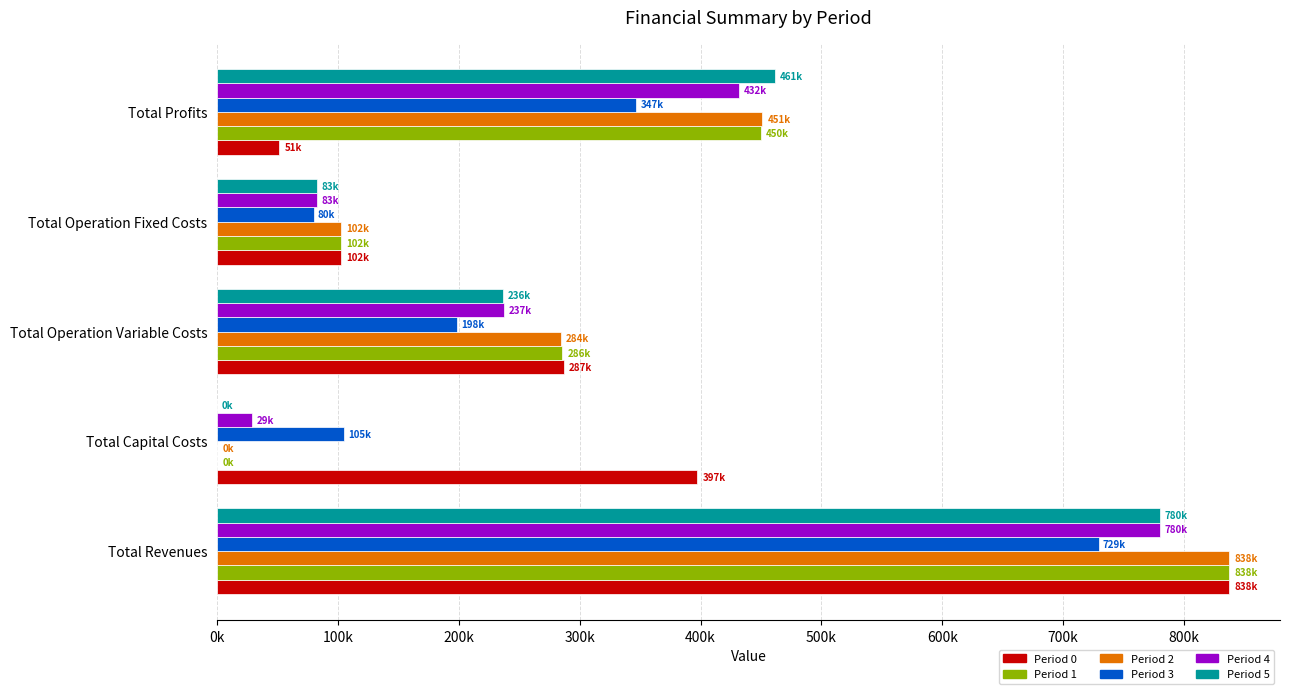

What position from the left is Total Capital Costs?

2